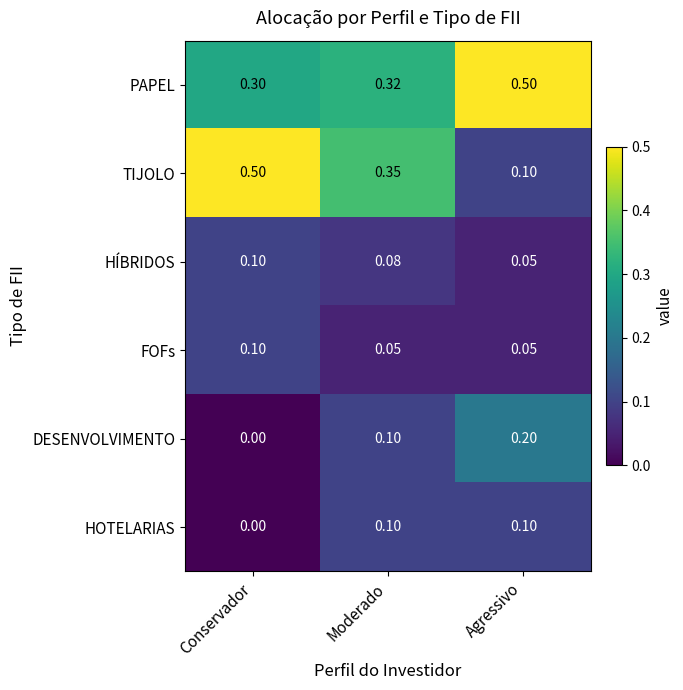

Which series has the largest range (max minus min)?

TIJOLO